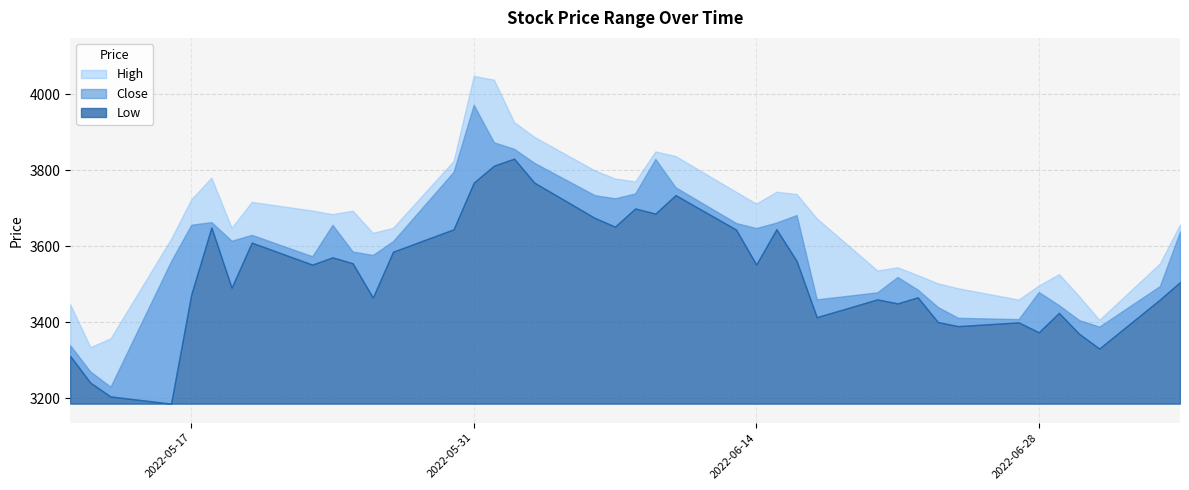

What is the approximate value of Low at 2022-06-30?

3370.0